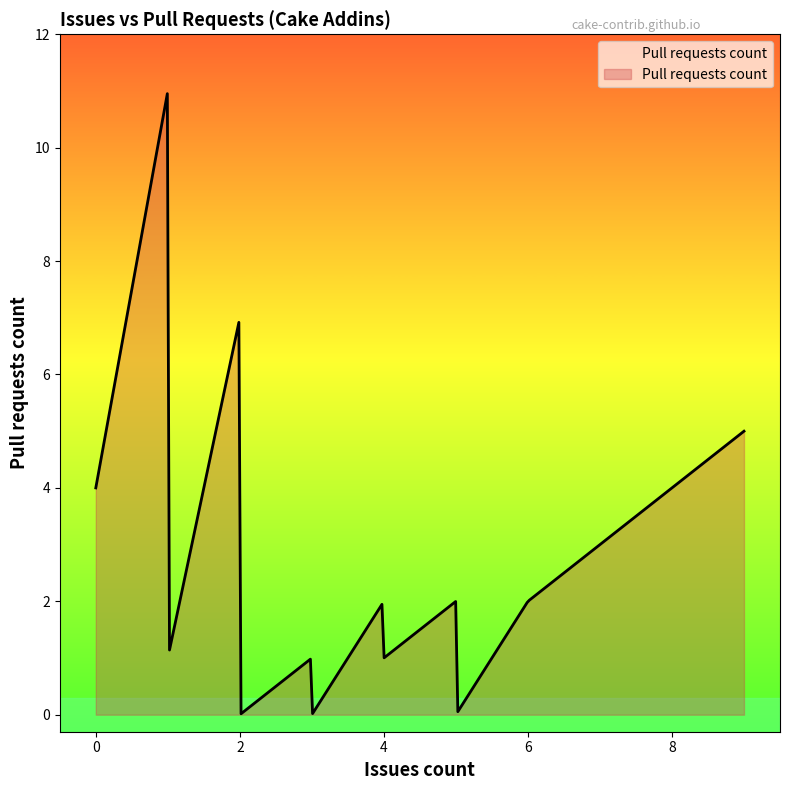

What is the difference between the maximum and second lowest values?

11